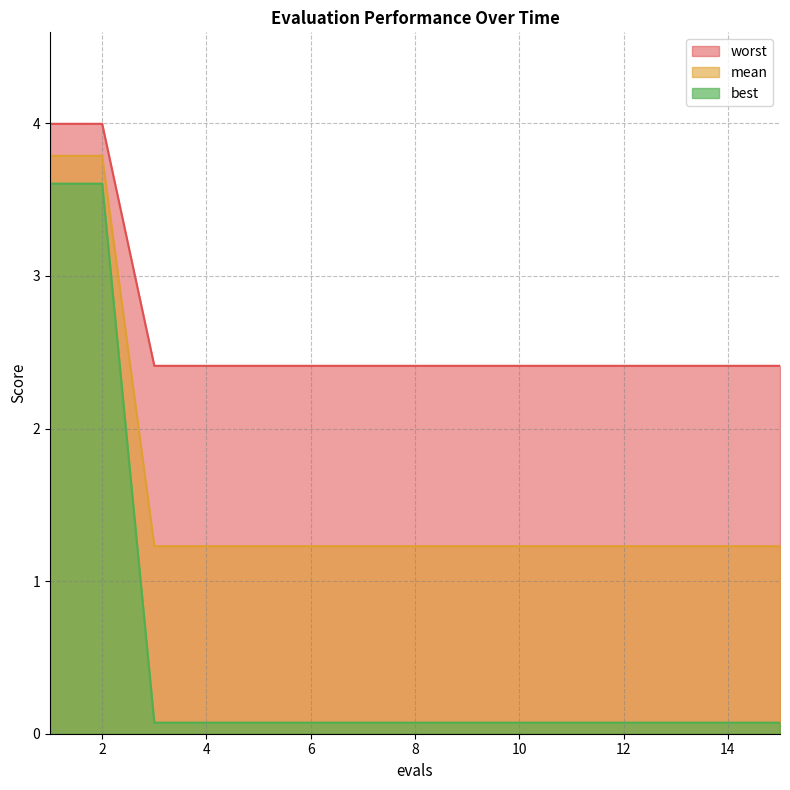

At which category does the chart reach its minimum across all series?

3